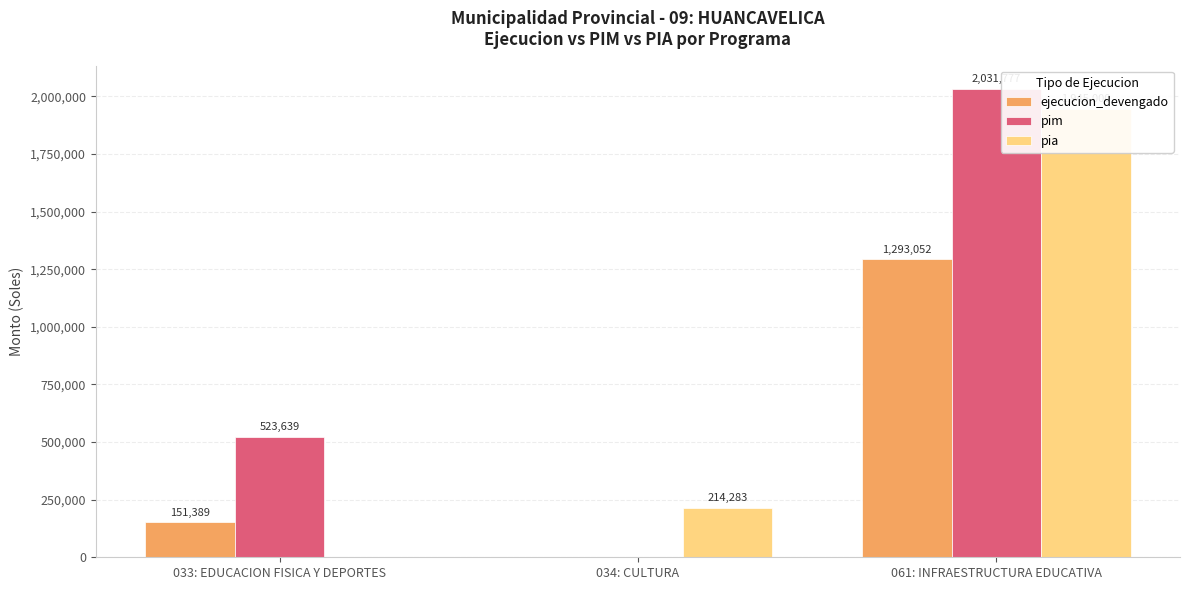

The value of pim at 061: INFRAESTRUCTURA EDUCATIVA is 2031777. True or false?

True